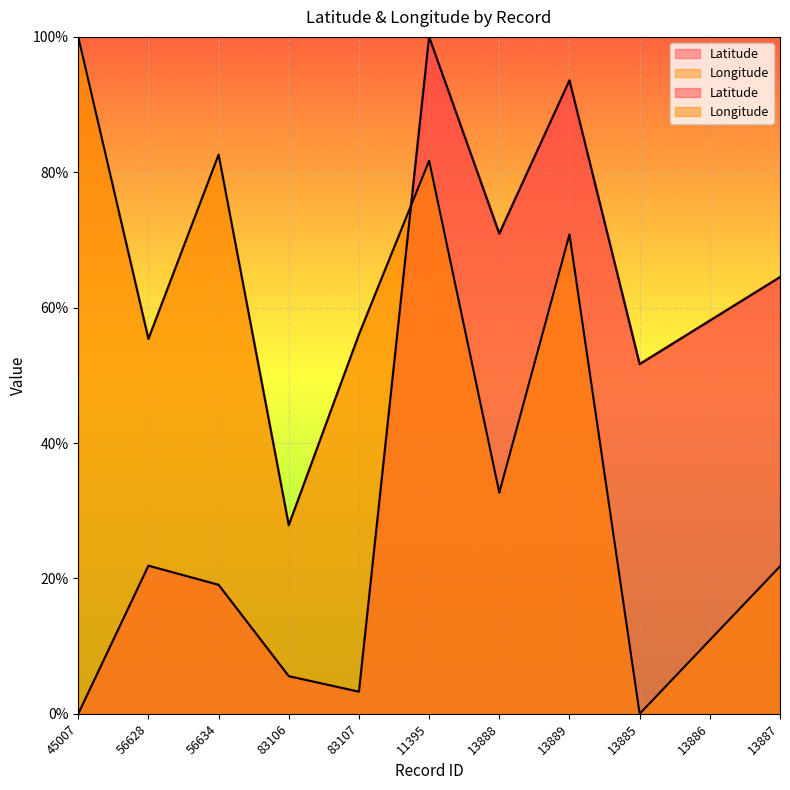

Which label corresponds to the smallest value in the chart?

45007